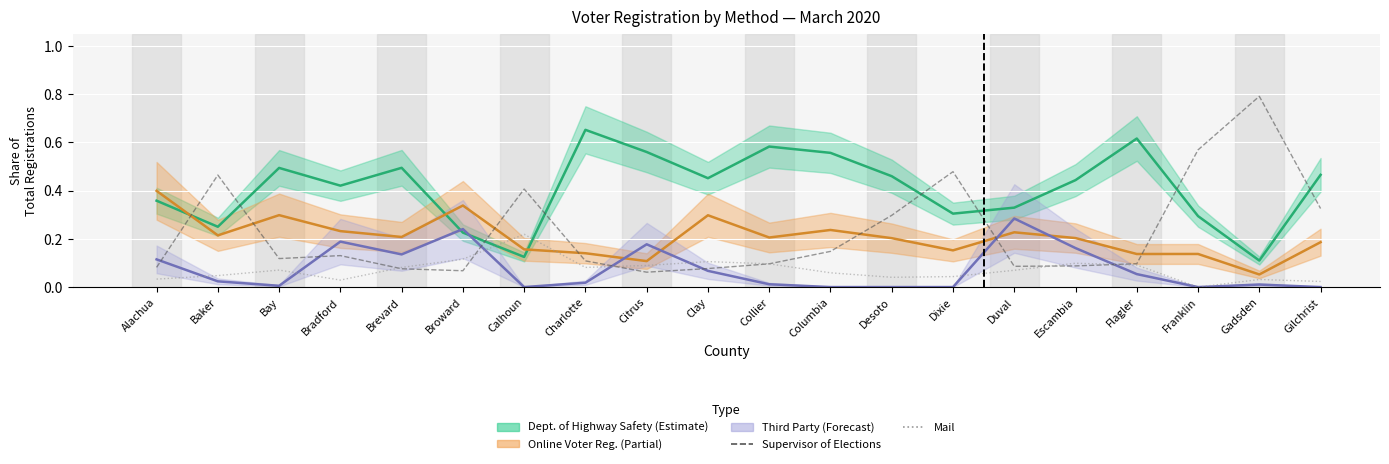

True or false: Mail and Supervisor Of Elections cross at least once.

True